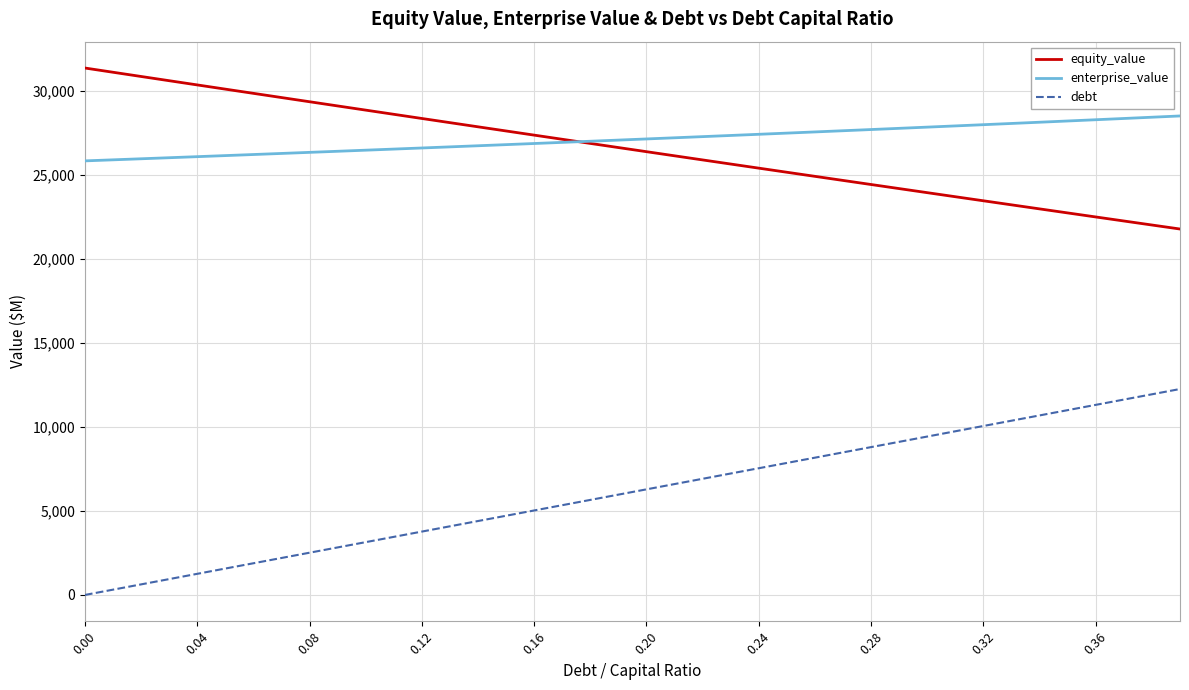

Does the chart have visible grid lines?

Yes